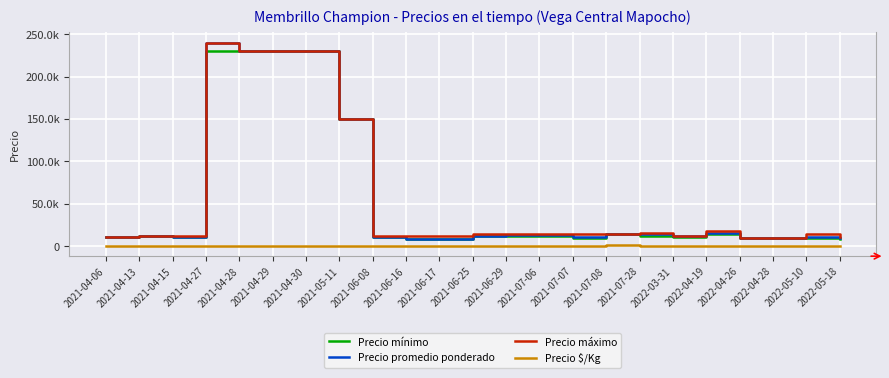

True or false: Precio $/Kg and Precio promedio ponderado cross at least once.

False